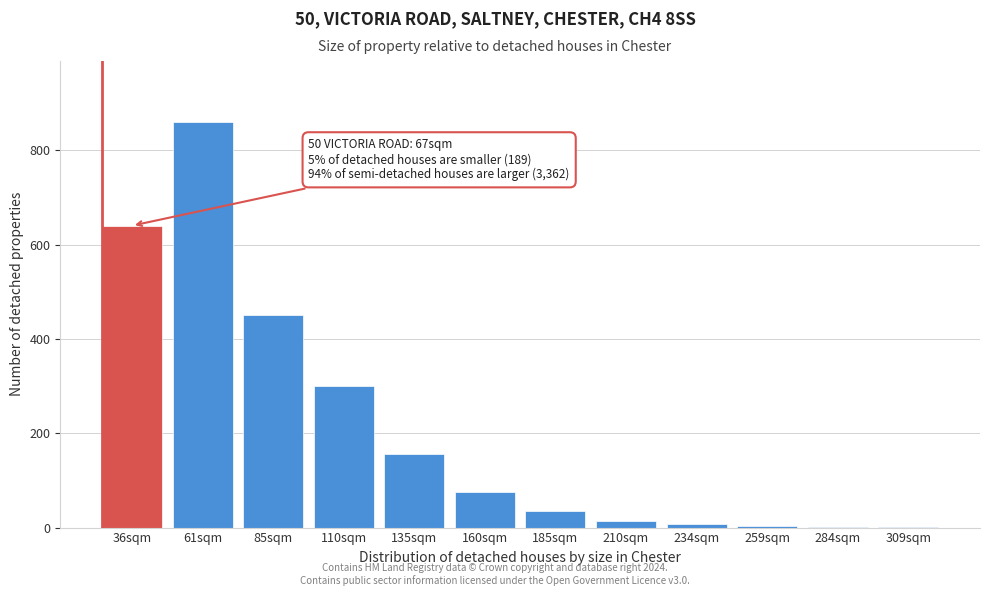

Which has a higher value, 135sqm or 160sqm?

135sqm